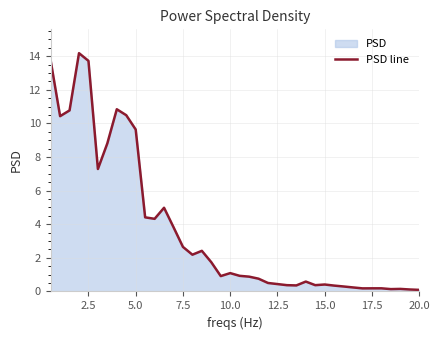

Count the number of categories in the chart.

40